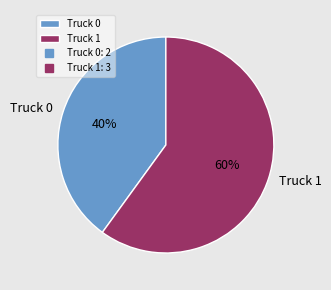

Approximately how many times larger is the value at Truck 0 compared to Truck 1?

0.7